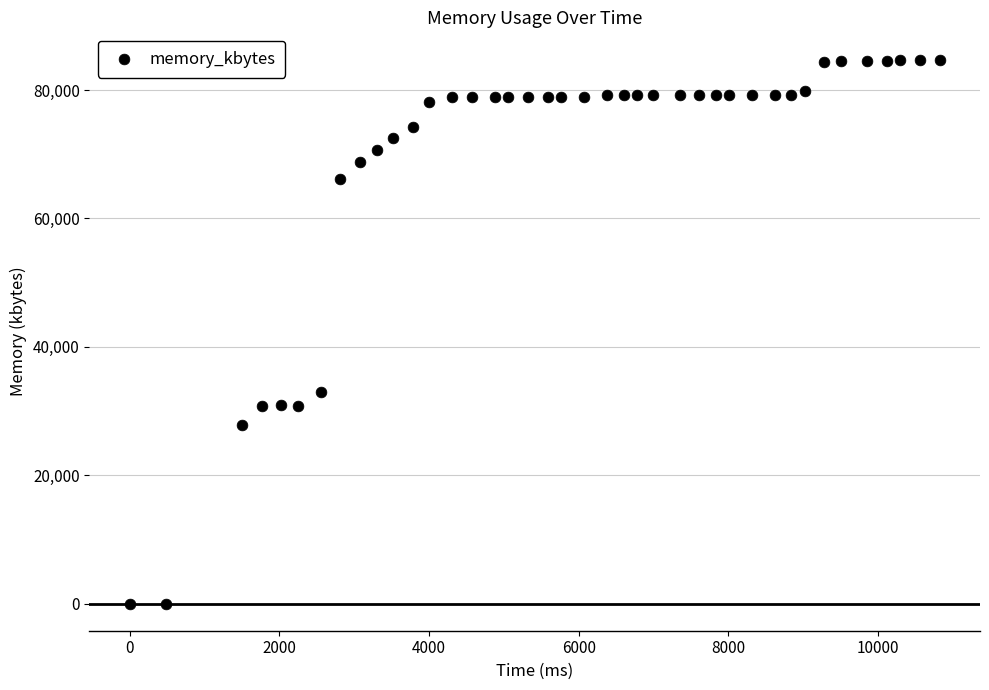

What Y value in the scatter plot is closest to 42380?

32936